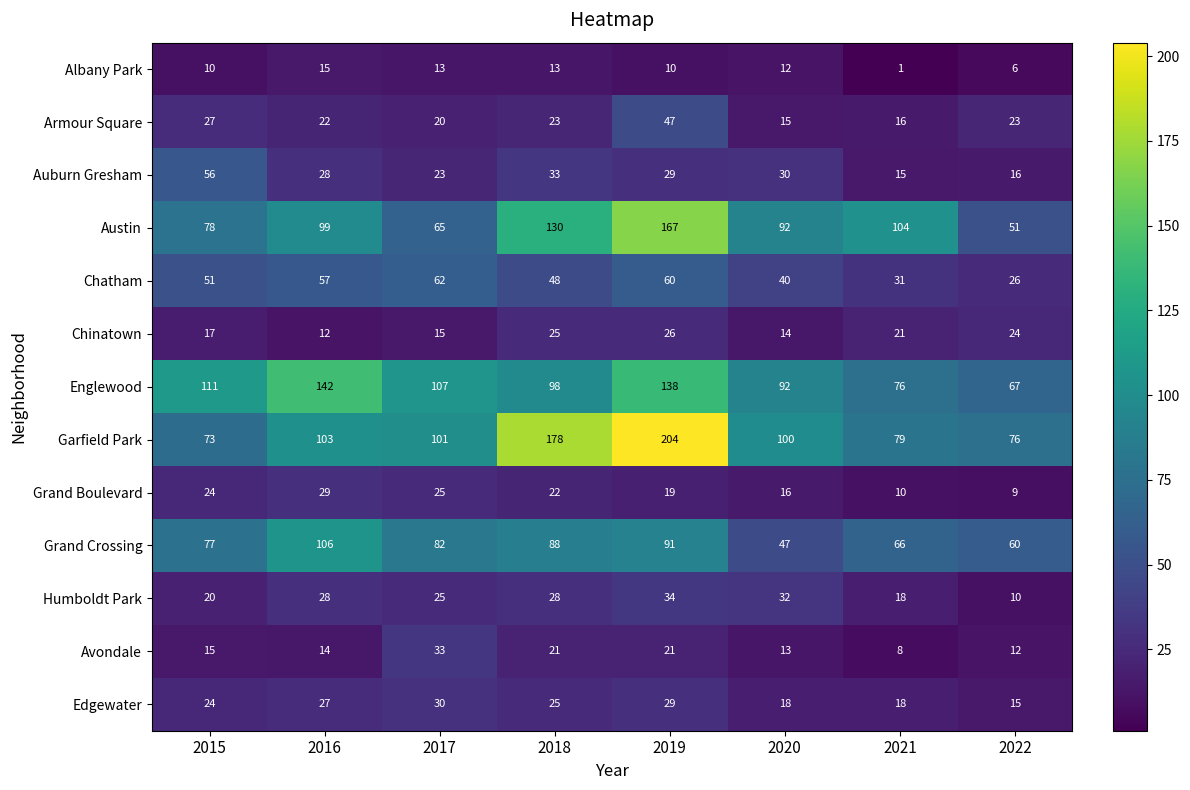

List the labels in order of Auburn Gresham value, smallest first.

2021, 2022, 2017, 2016, 2019, 2020, 2018, 2015